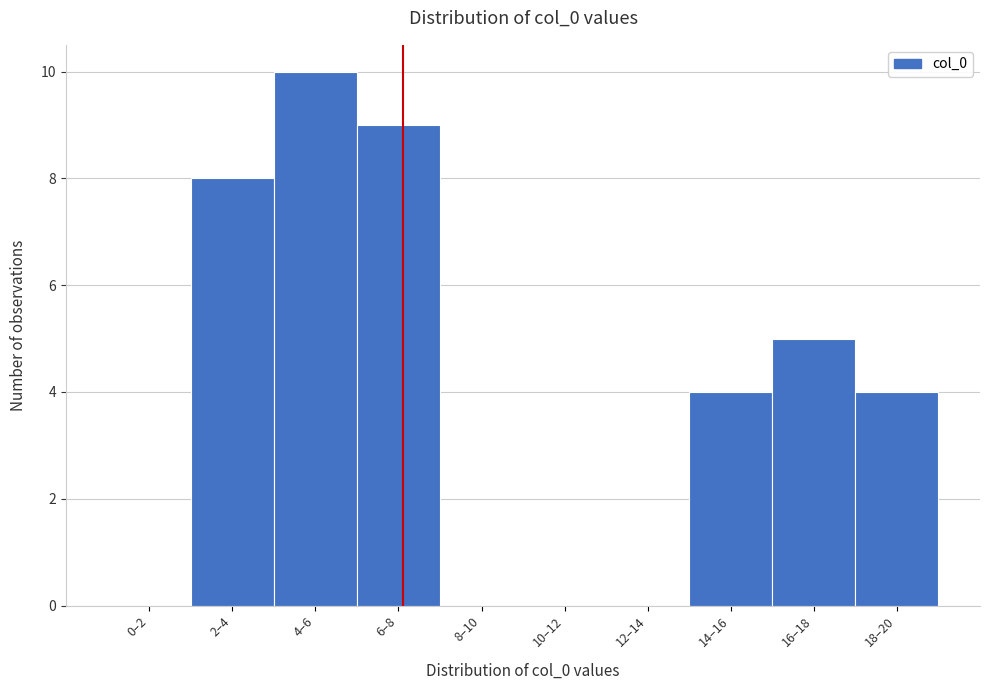

Reading left to right, transcribe all the data shown in this chart.

0–2=0	2–4=8	4–6=10	6–8=9	8–10=0	10–12=0	12–14=0	14–16=4	16–18=5	18–20=4